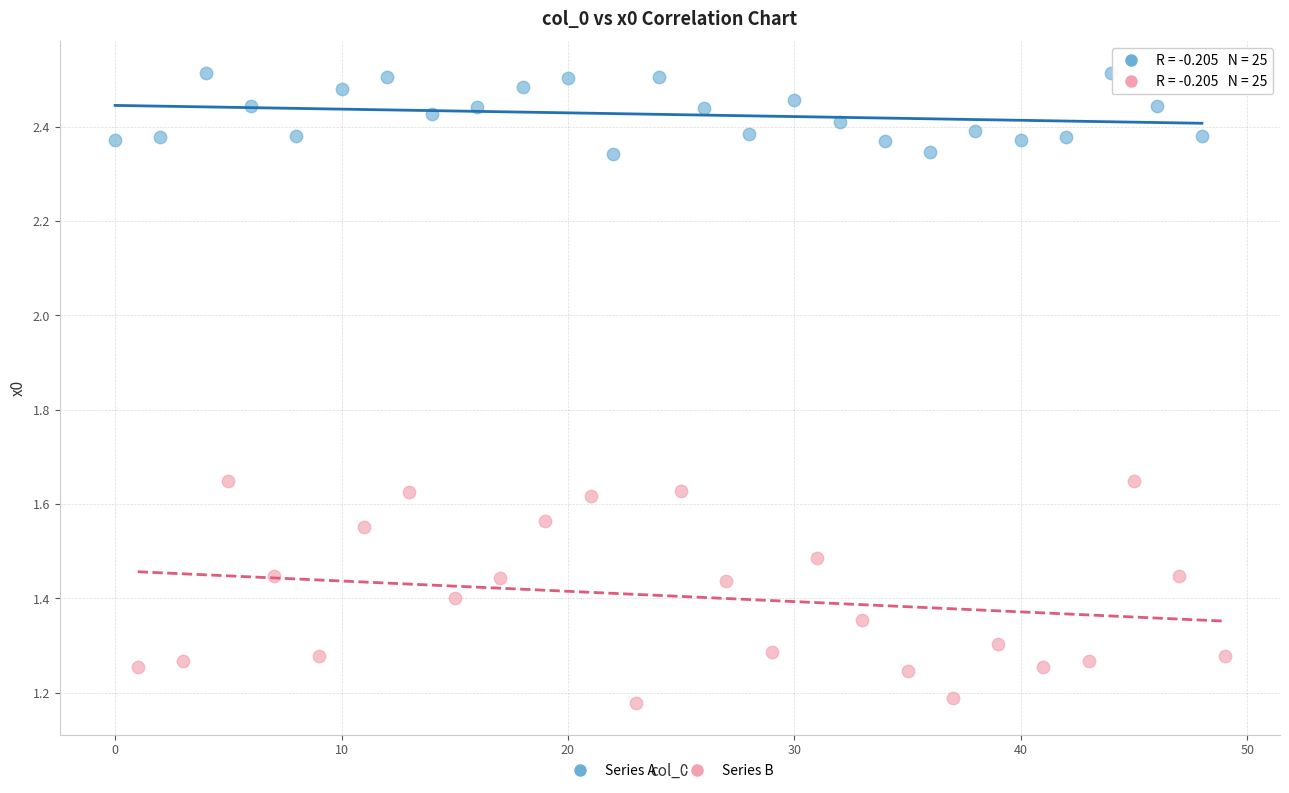

Which series contains the highest Y value?

Series A